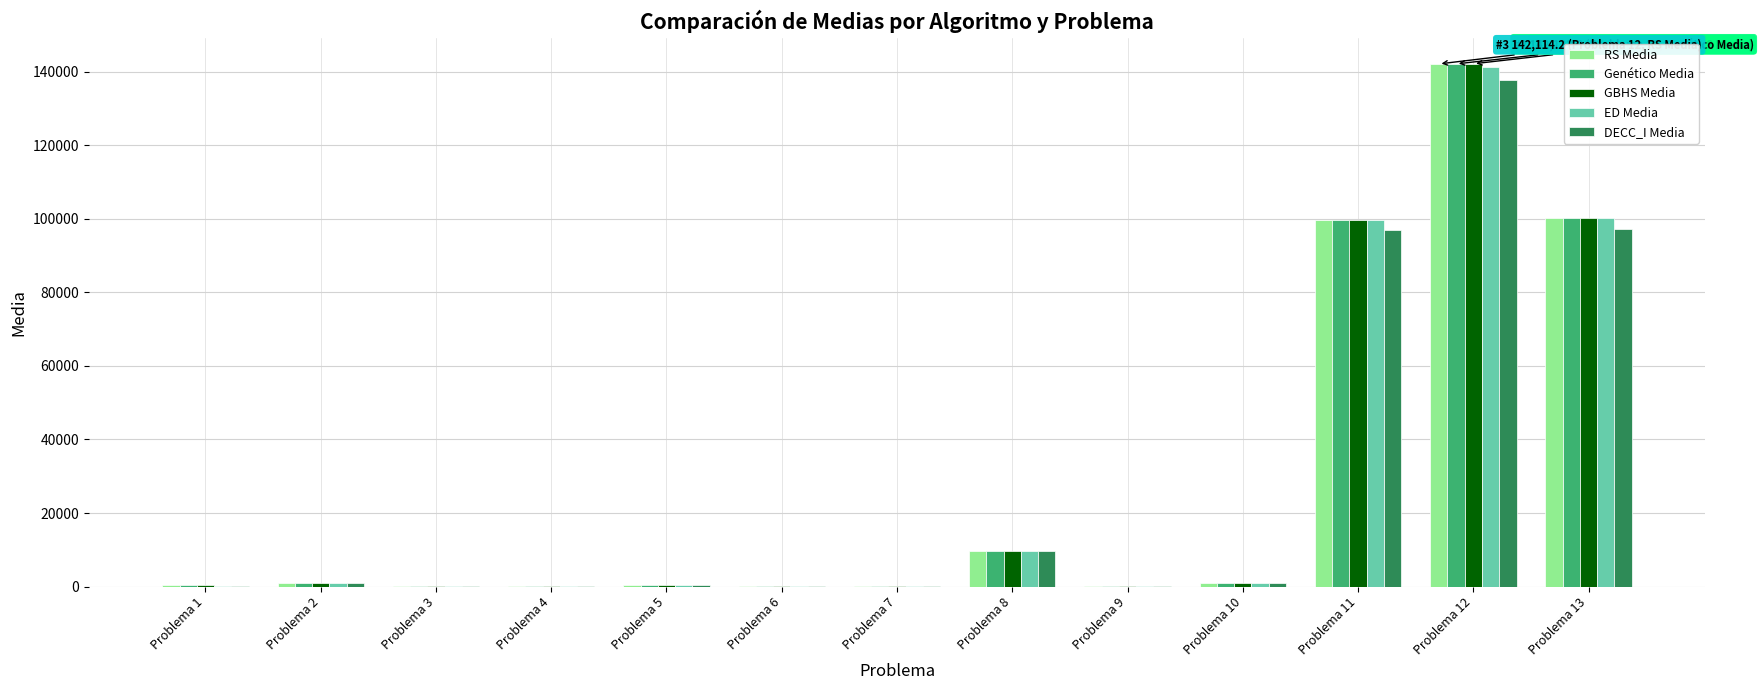

What is the sum of all Genético Media values?

355087.3